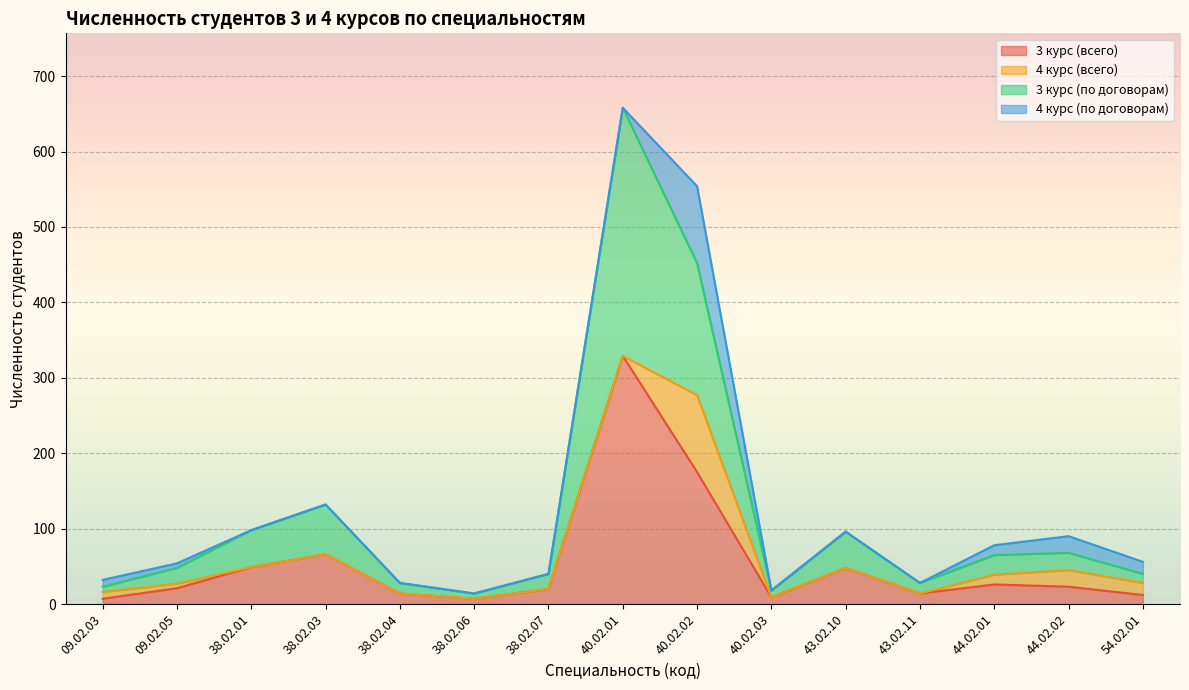

True or false: 3 курс (всего) has a value of 7 at 38.02.06.

True